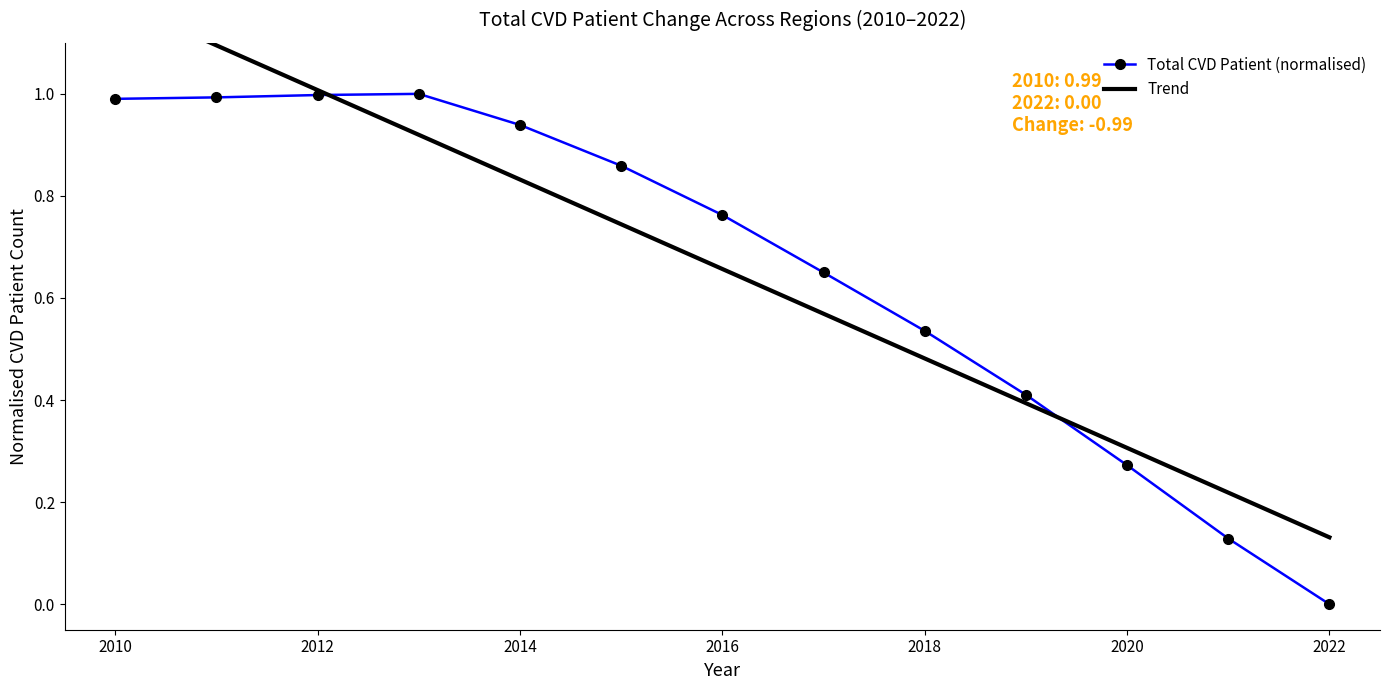

The Total CVD Patient (normalised) series shows 0.9 at 2018. True or false?

False